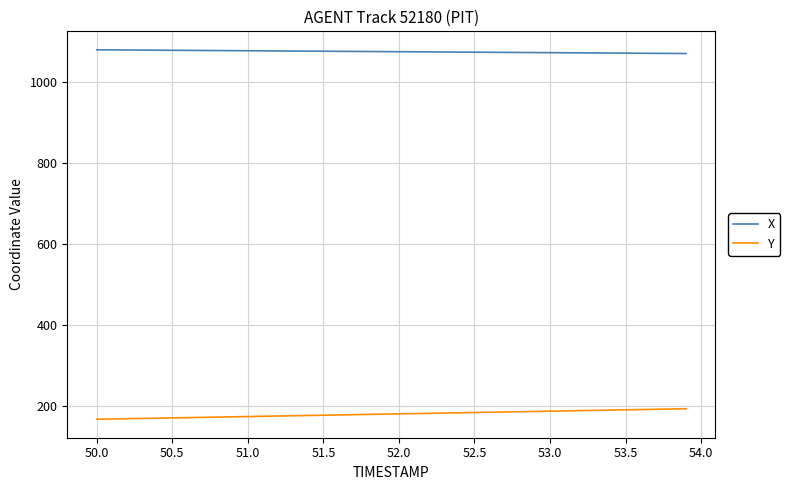

True or false: X and Y intersect in this chart.

False